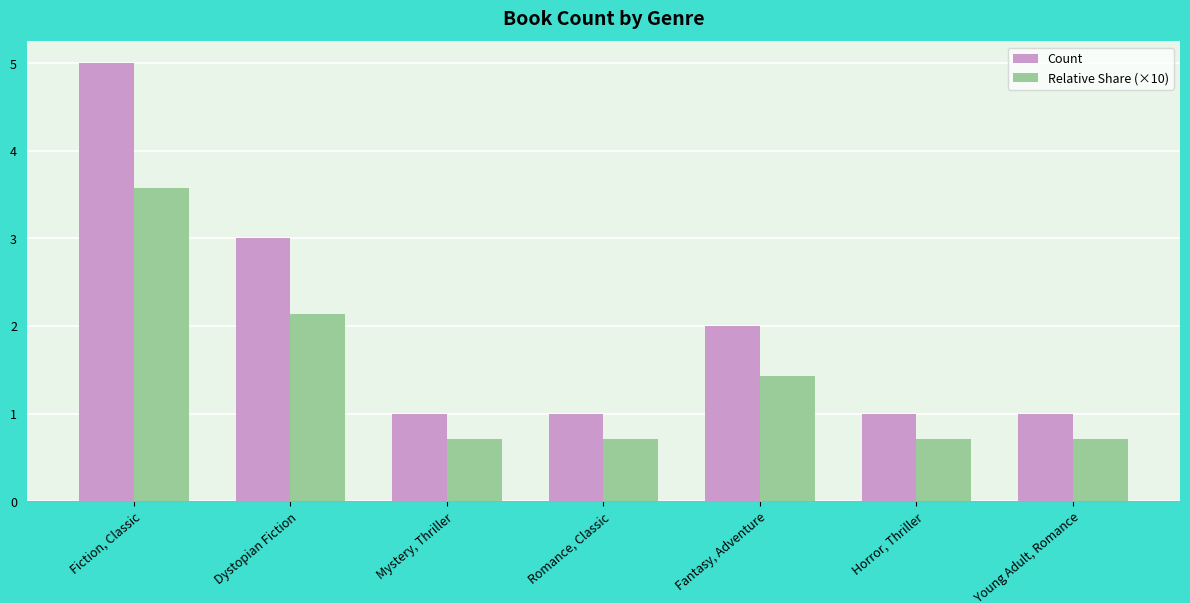

Does the chart contain any negative values?

No